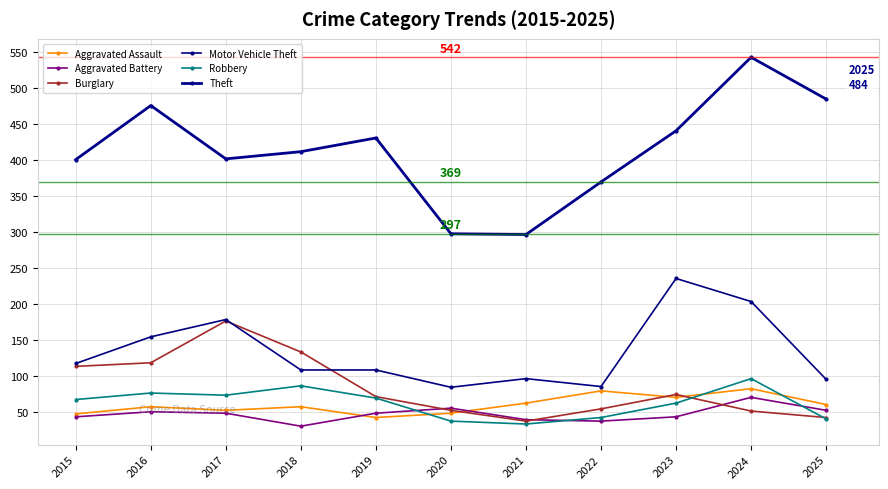

What is the average value of the Robbery series?

62